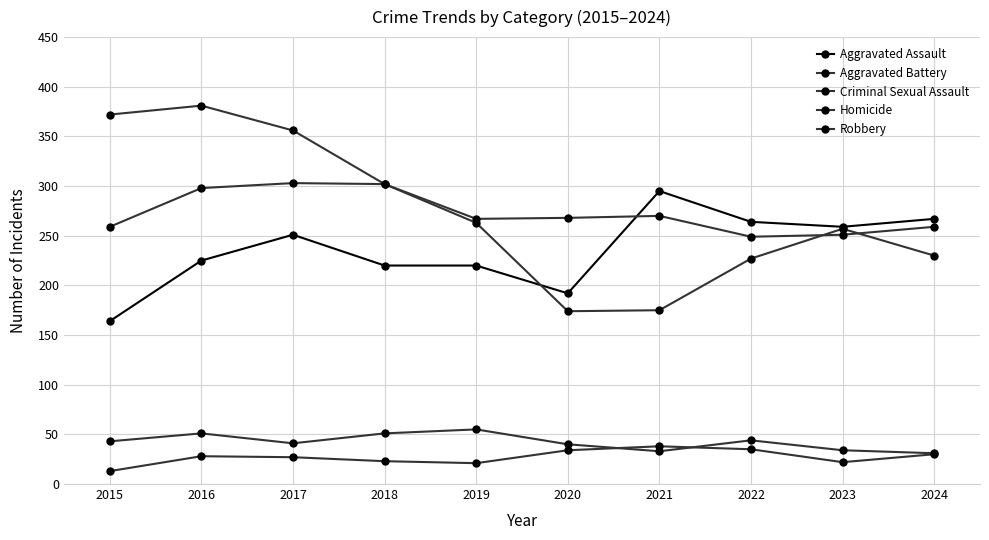

How many data points does each series have?

10